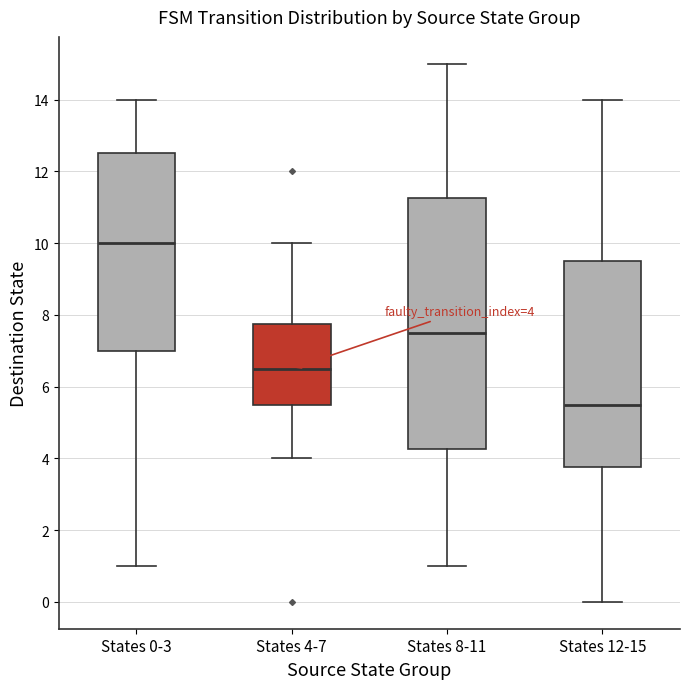

Which box has the lowest median line?

States 12-15